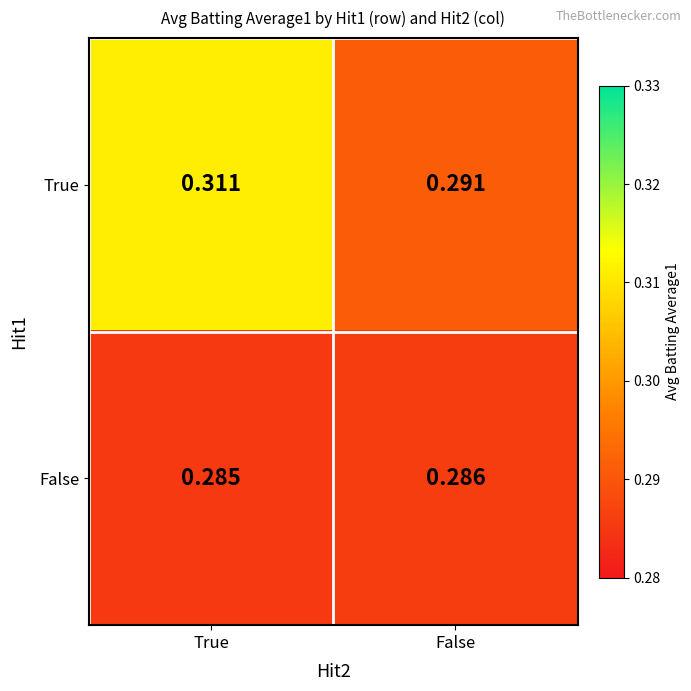

At which category does the chart reach its minimum across all series?

True